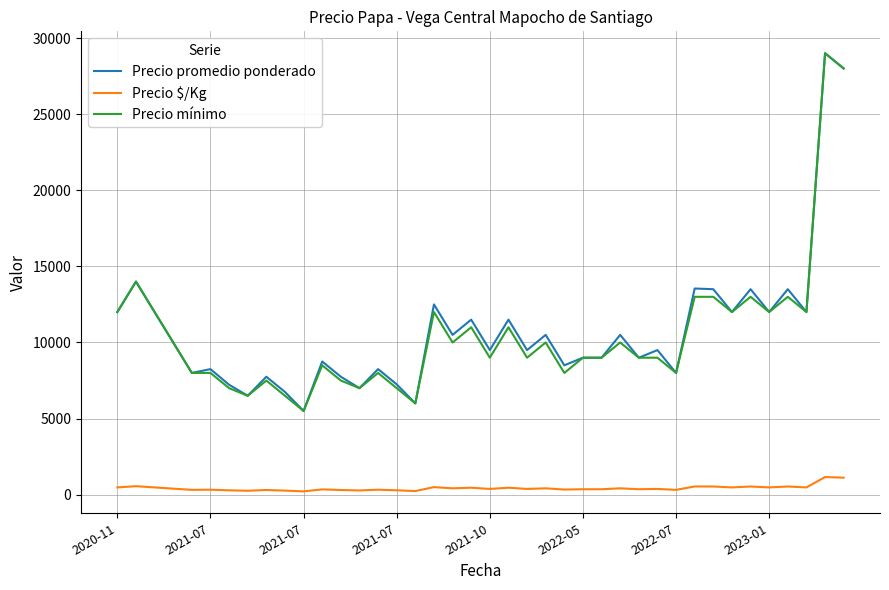

What is the average value of the Precio mínimo series?

10500